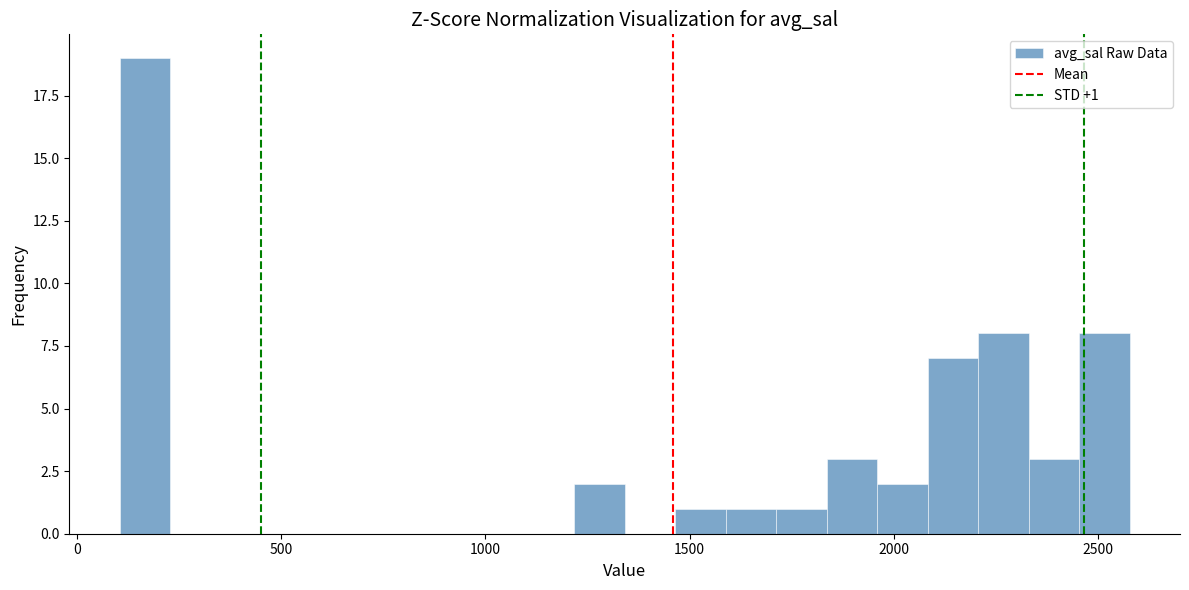

Read against the x-axis, roughly where is the centre of the tallest bar?

150